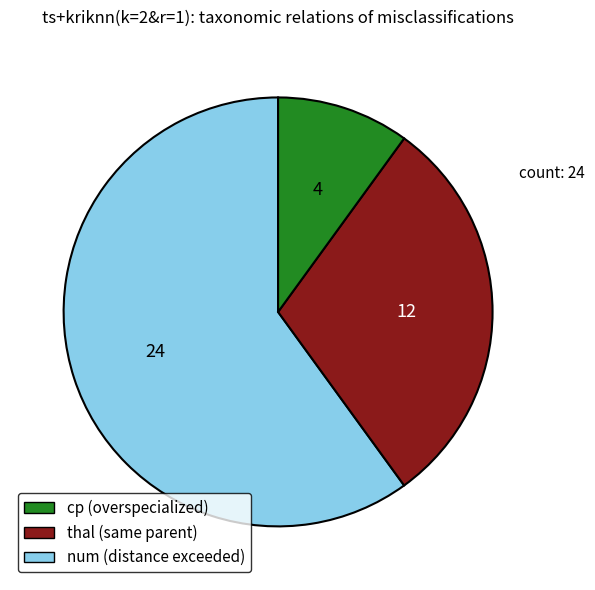

Does any single category account for the majority?

Yes